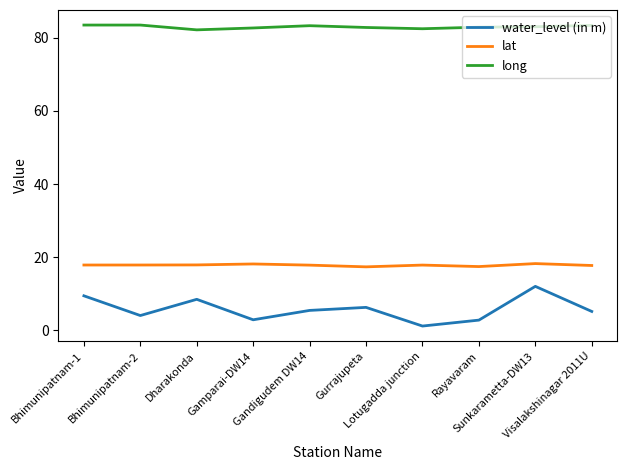

True or false: long and lat intersect in this chart.

False